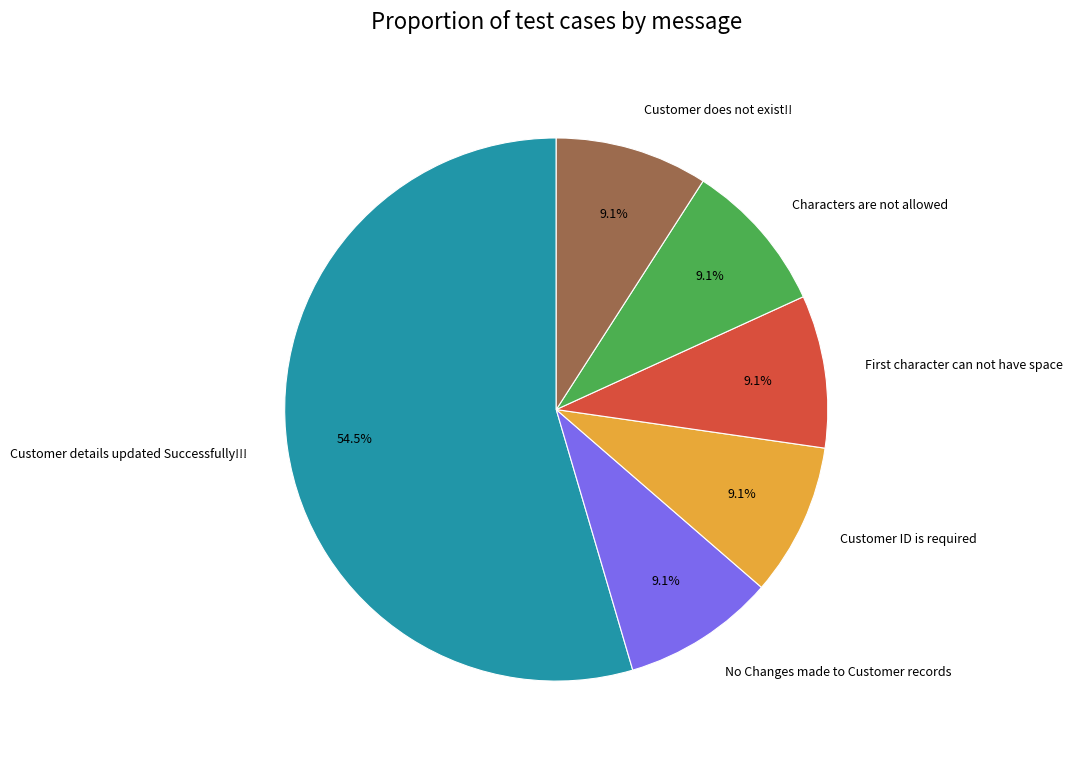

True or false: Characters are not allowed accounts for 2% of the total.

False